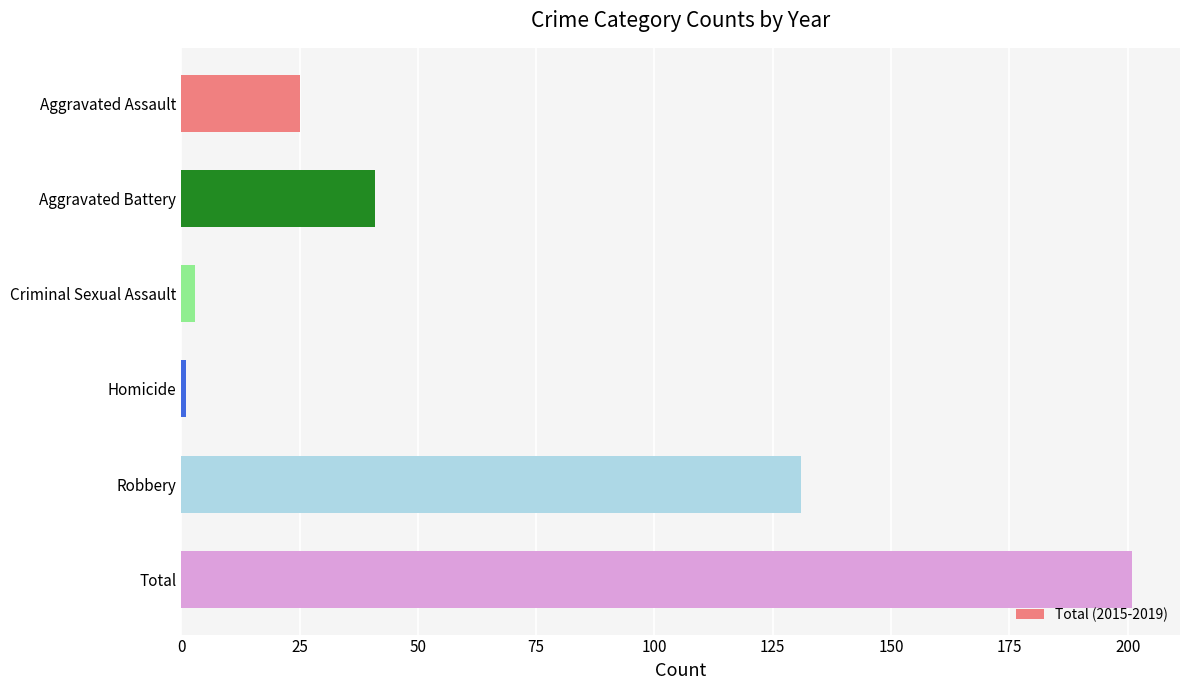

Which category has the highest value across all series?

Total